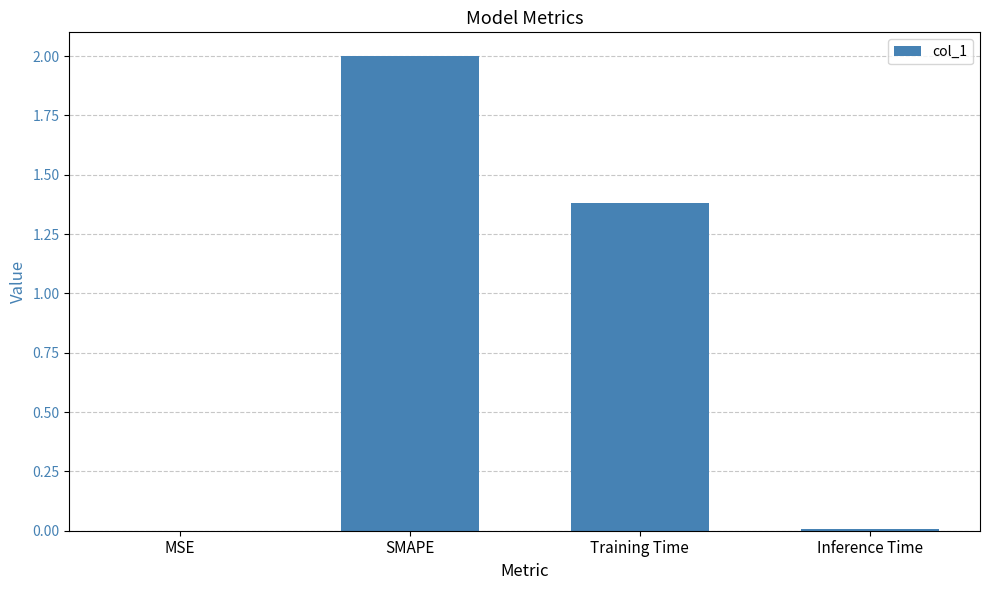

Is it true that the value at SMAPE is 3.5?

False